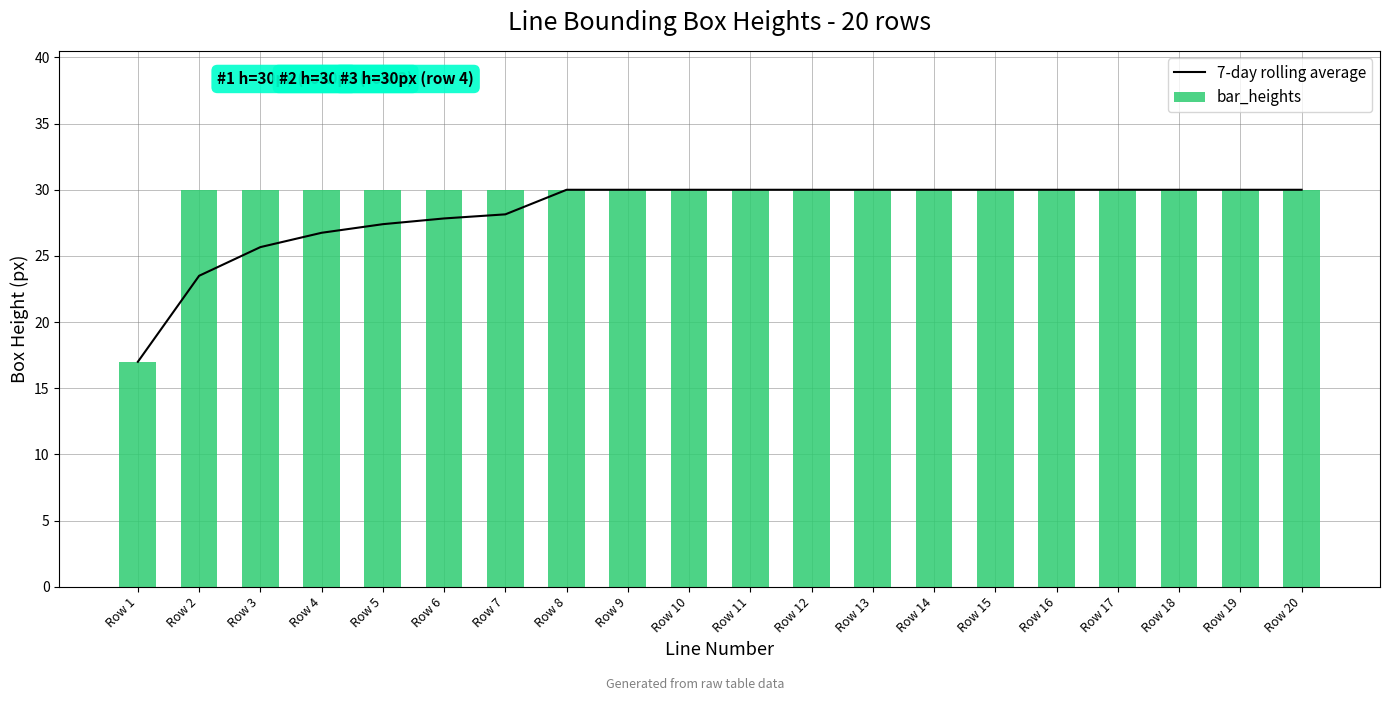

What is the smallest value displayed?

17.0